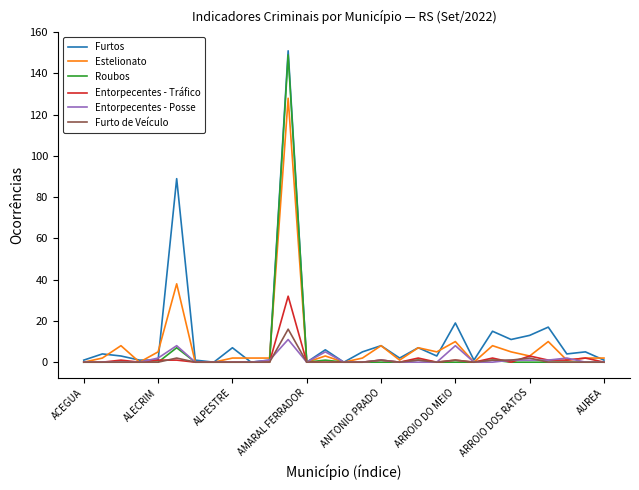

What is the greatest value displayed?

151